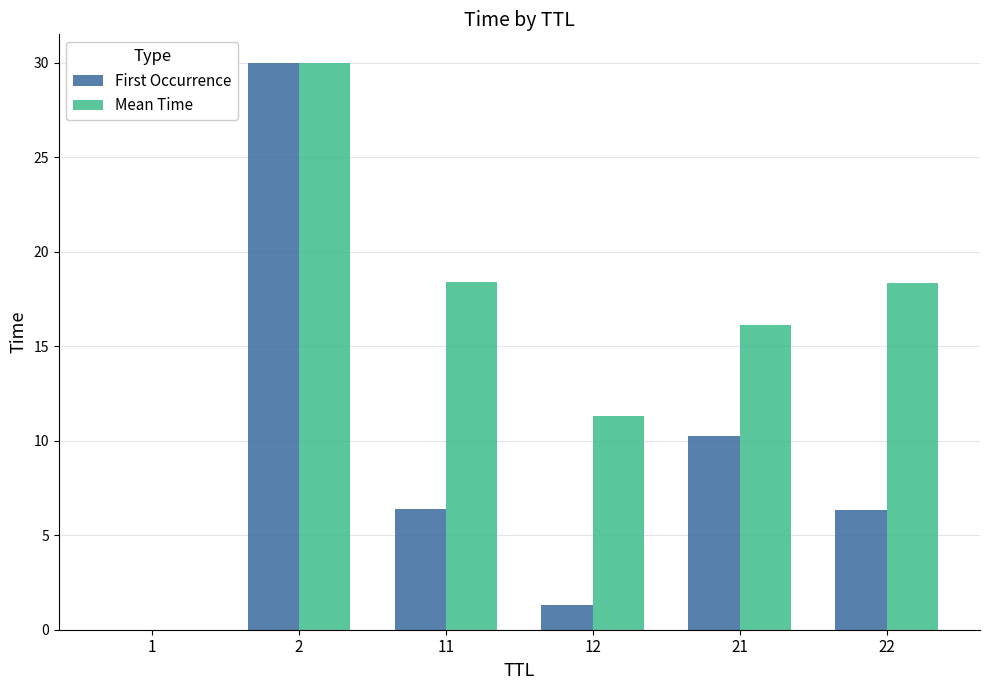

Which series has the largest total across all categories?

Mean Time